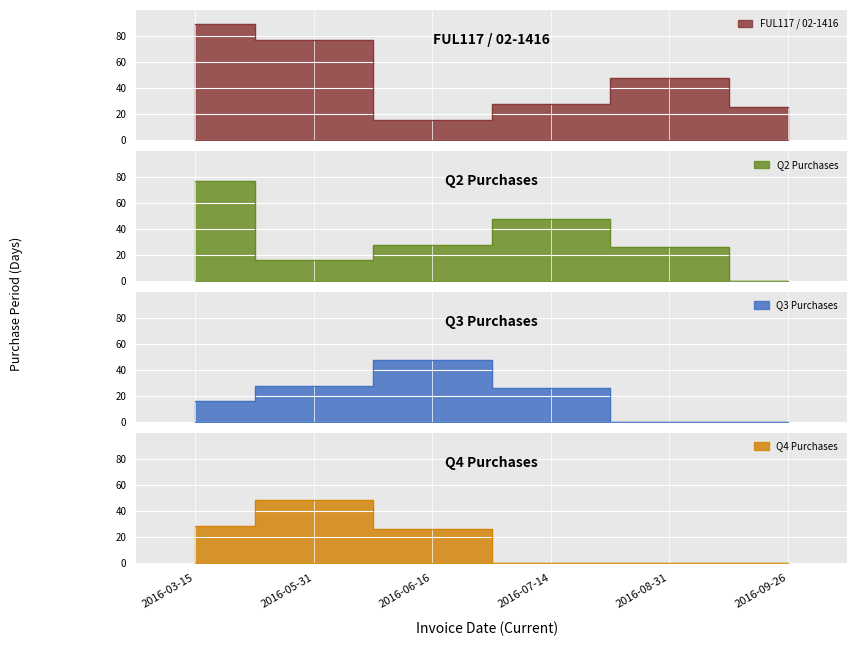

Rank the categories by value from highest to lowest.

2016-03-15, 2016-05-31, 2016-08-31, 2016-07-14, 2016-09-26, 2016-06-16